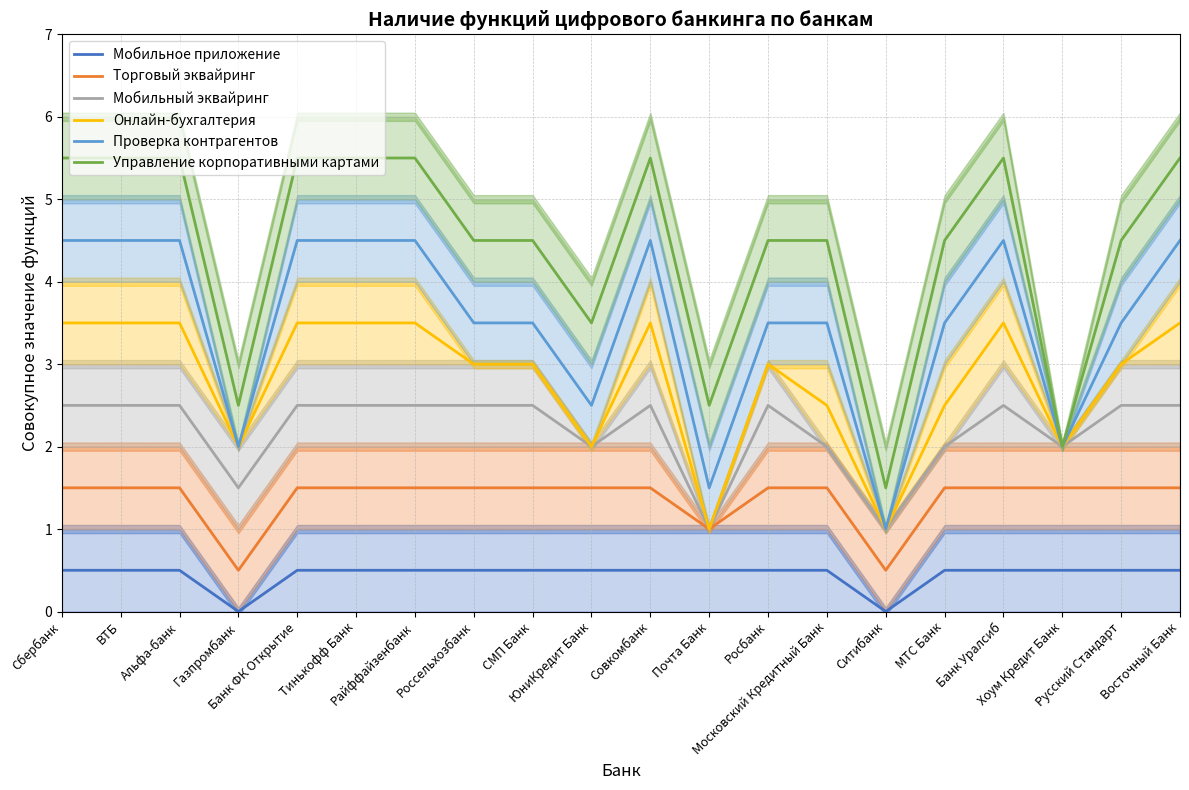

At which category is the sum across all series the highest?

Сбербанк